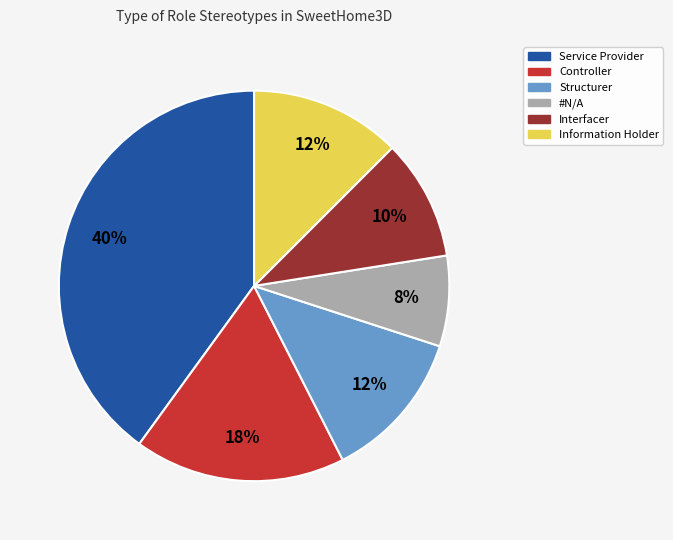

Is it true that Information Holder is 4% of the pie?

False